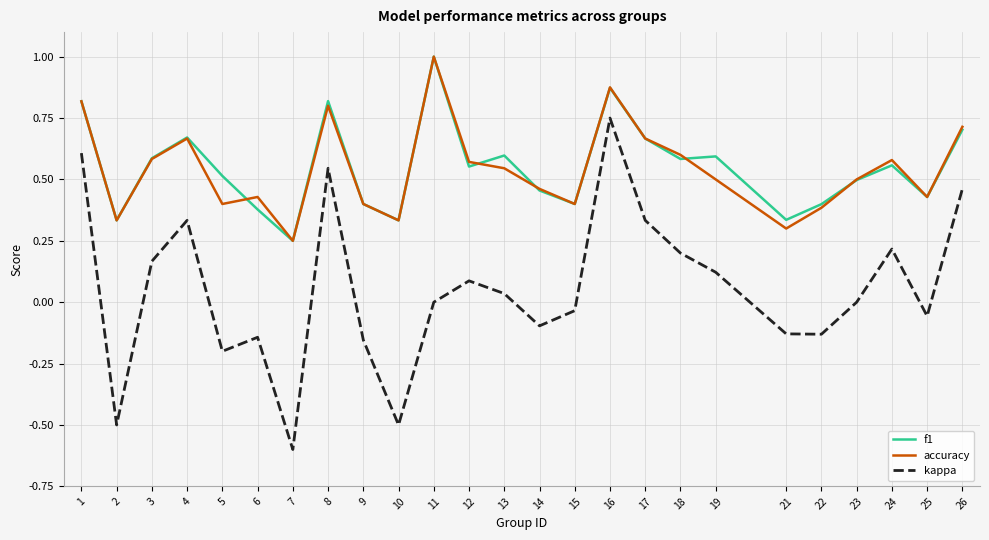

Count the number of data series in this chart.

3